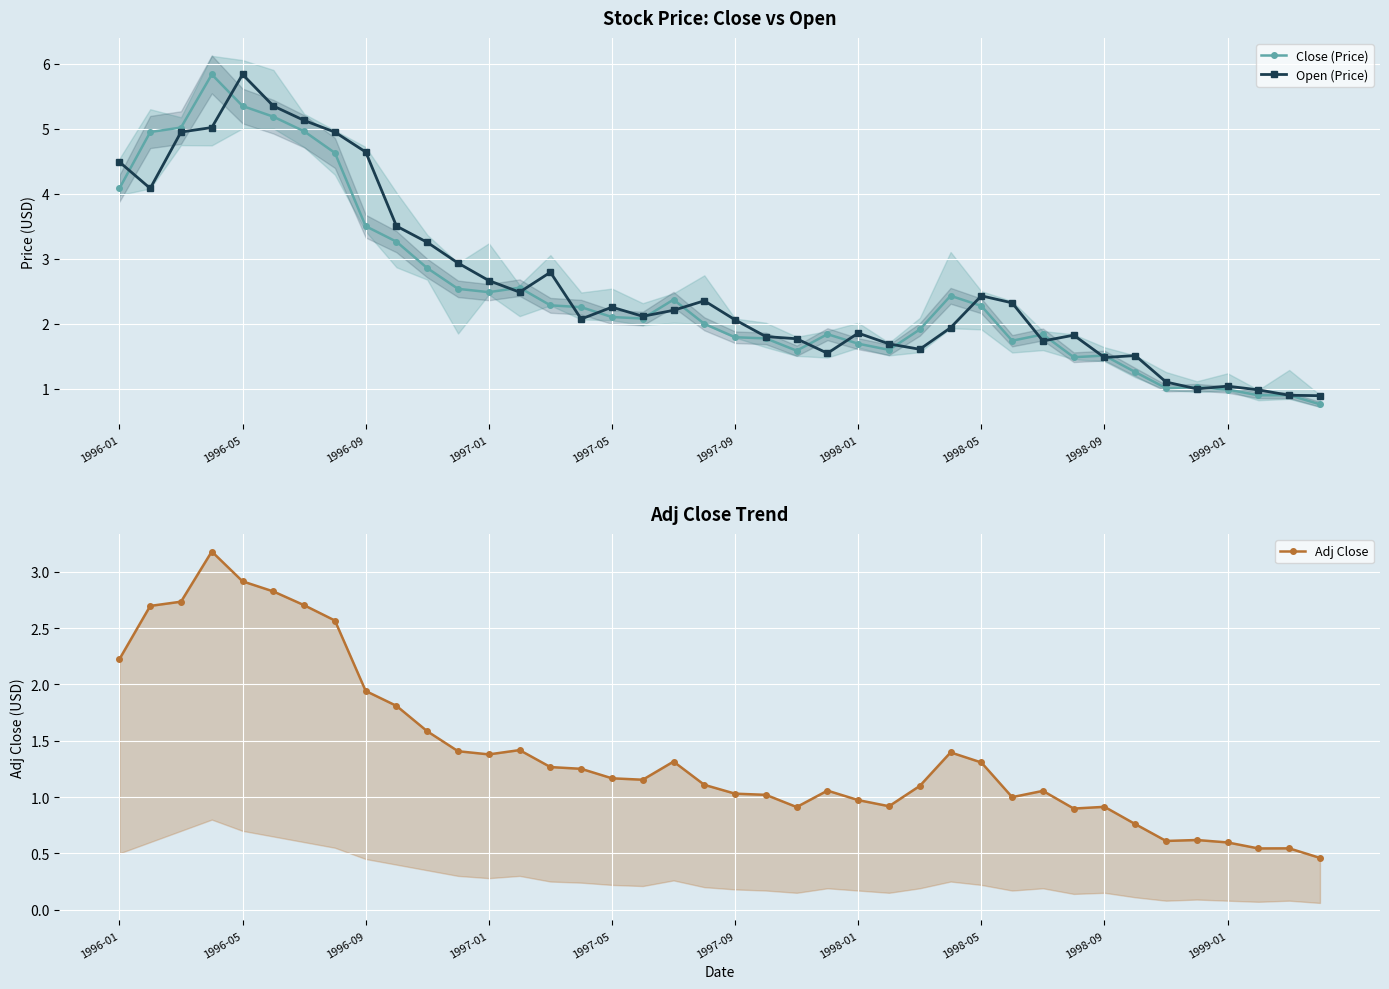

True or false: Open (Price) and Adj Close intersect in this chart.

False